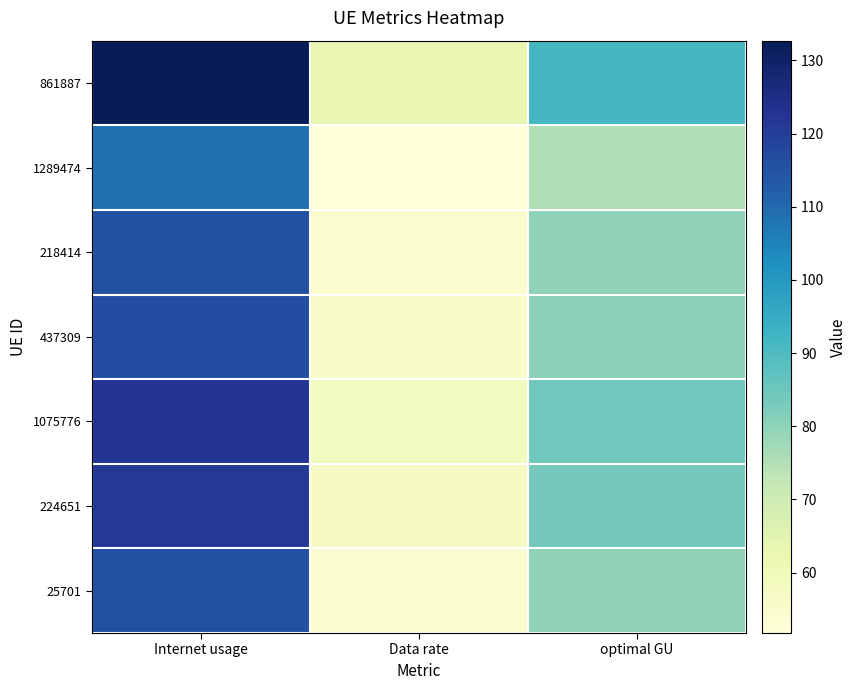

What is the total value across all series at Data rate?

396.4